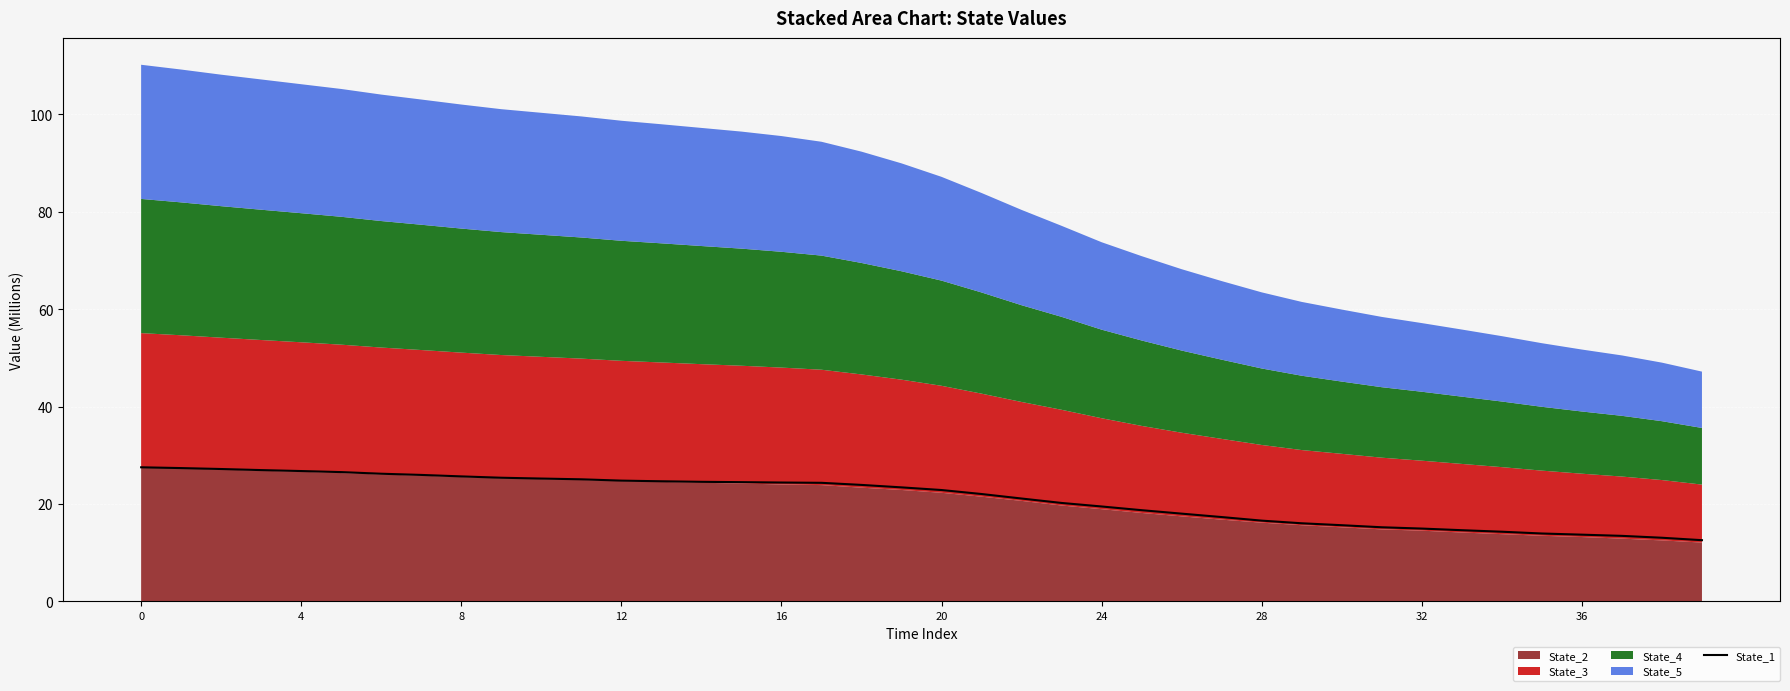

What is the difference between the maximum and minimum values?

15.0